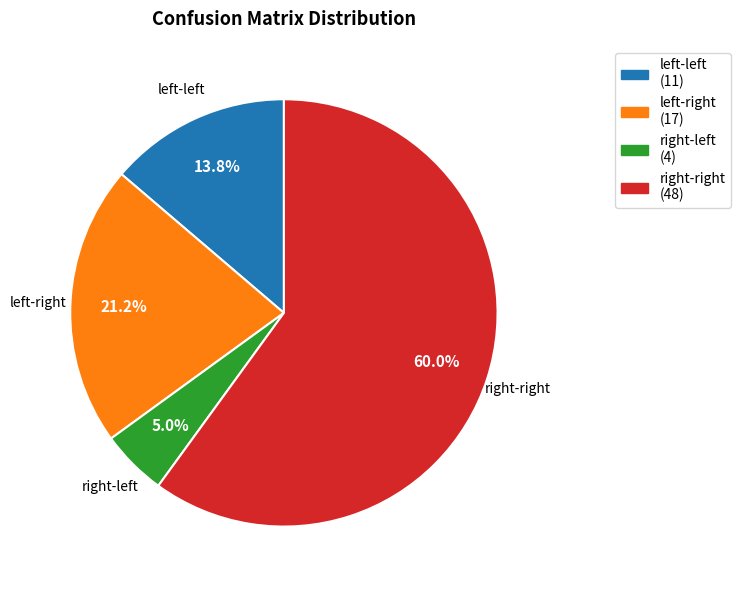

Which category has the smallest portion of the pie?

right-left